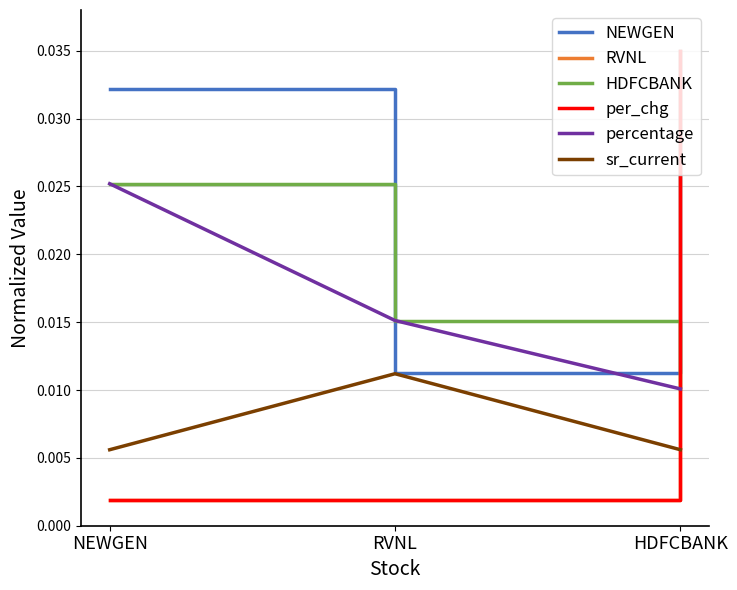

Is this an area chart (filled region under the line)?

No